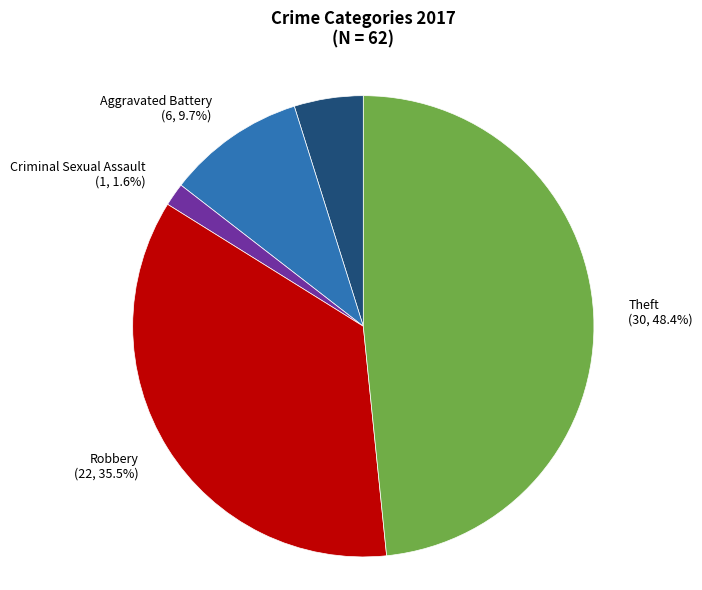

Do Theft and Aggravated Assault together represent more than half of the pie?

Yes